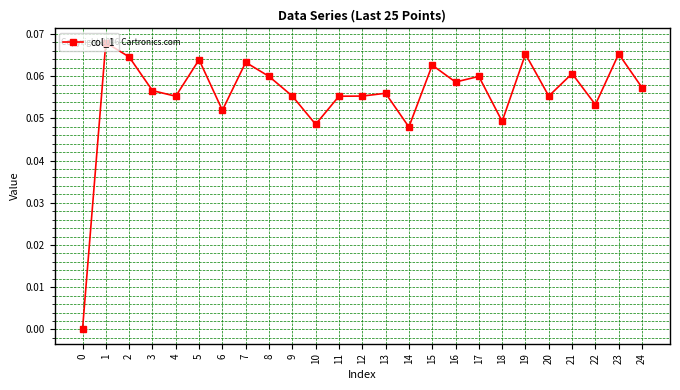

Is it true that the value at 0 is 0.0?

True